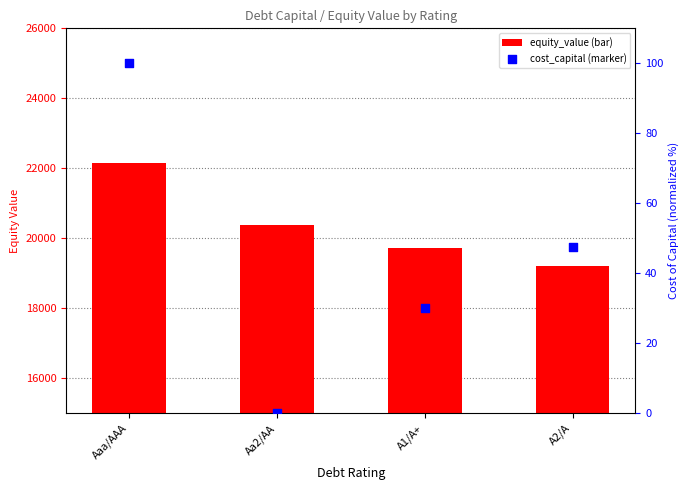

At which category is the sum across all series the highest?

Aaa/AAA